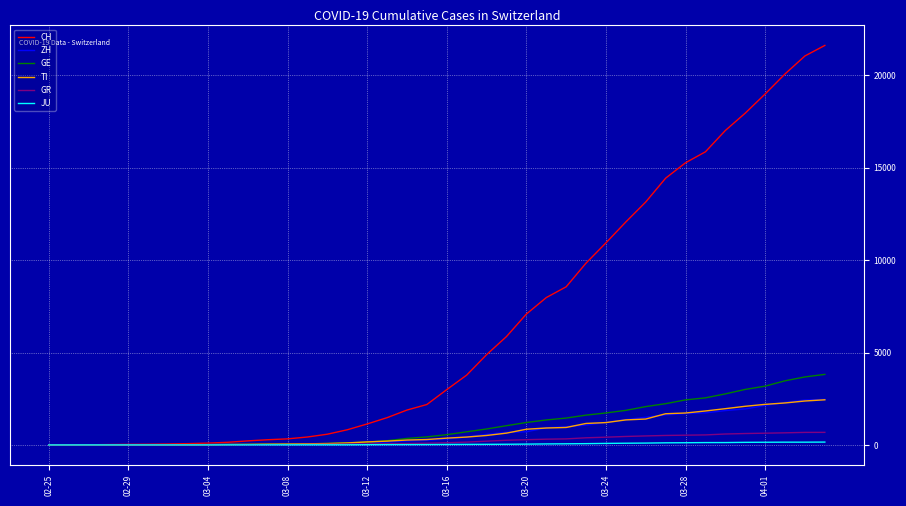

Which series has the largest total across all categories?

CH